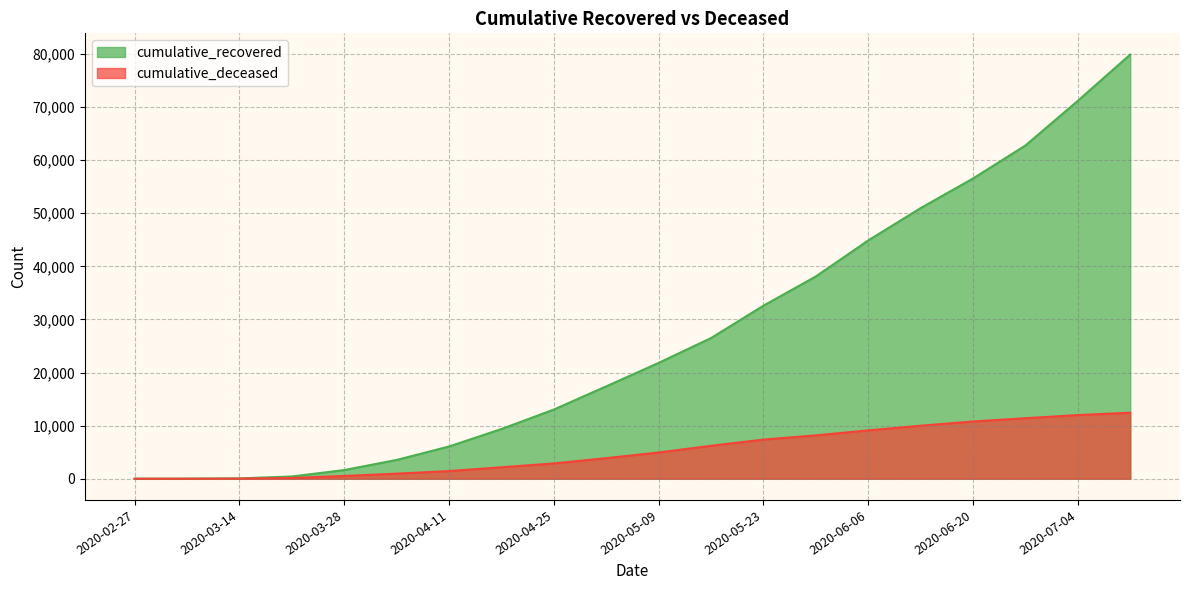

What is the value of the cumulative_deceased point at the 2nd from the left?

1